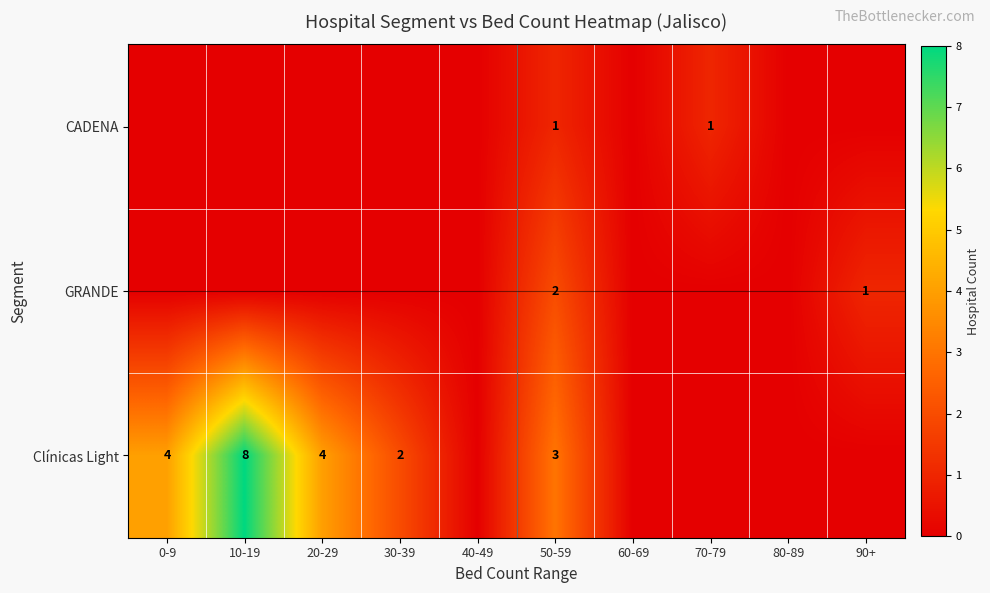

What is the difference between the Clínicas Light values at 0-9 and 10-19?

4